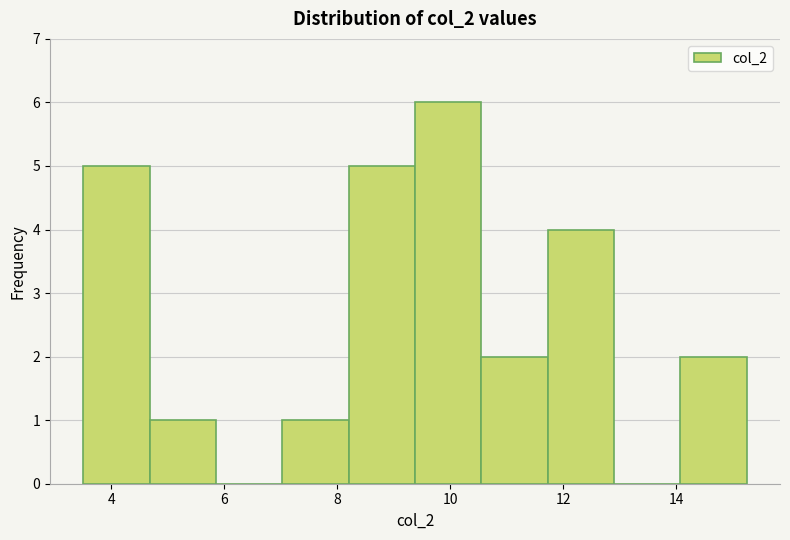

Which range on the x-axis has the tallest bar?

9.4 to 10.6